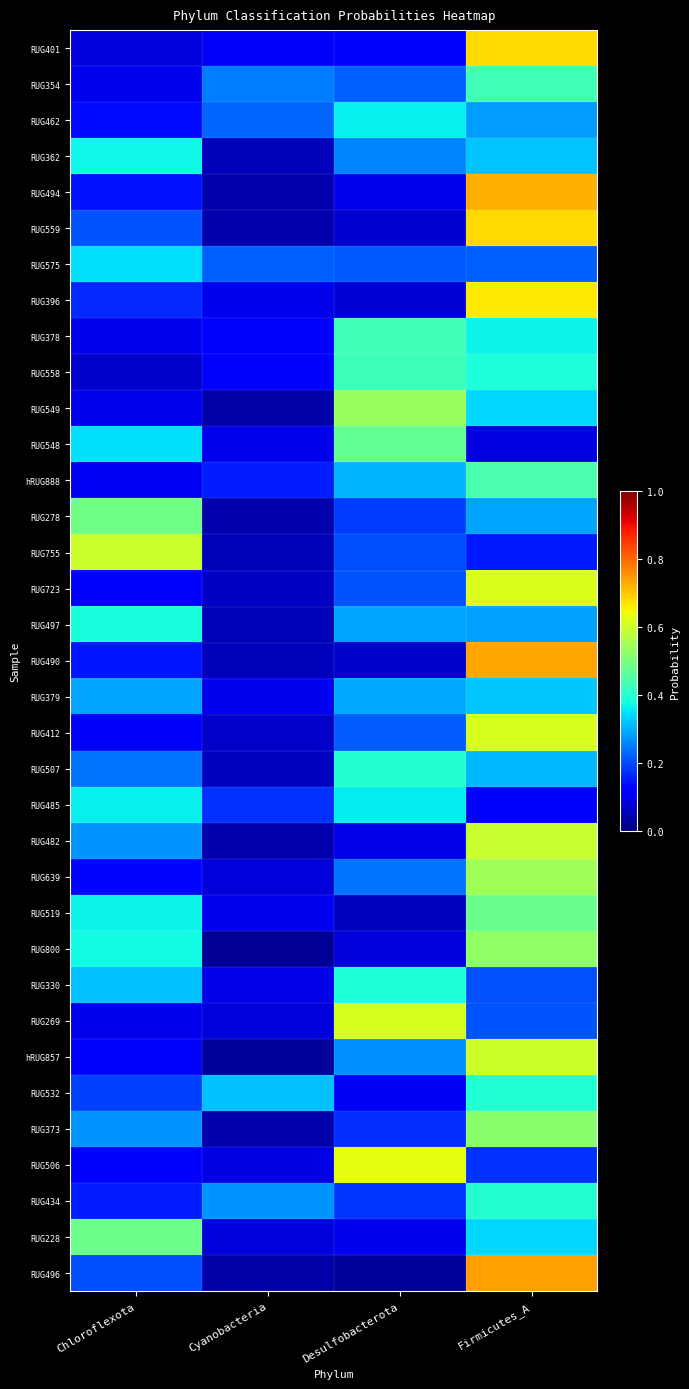

Between Cyanobacteria and Desulfobacterota, which is larger?

Desulfobacterota